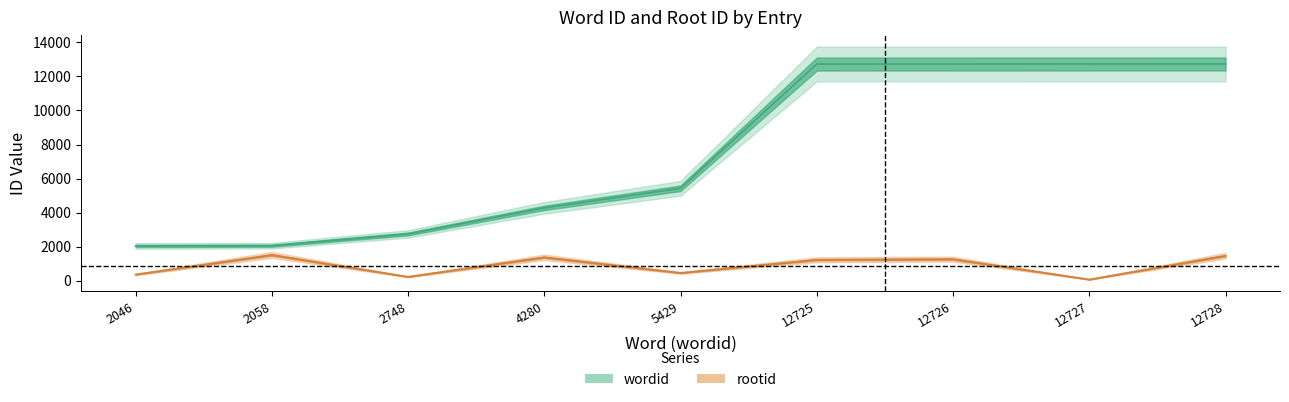

List the series in order of their peak value, highest first.

wordid, rootid